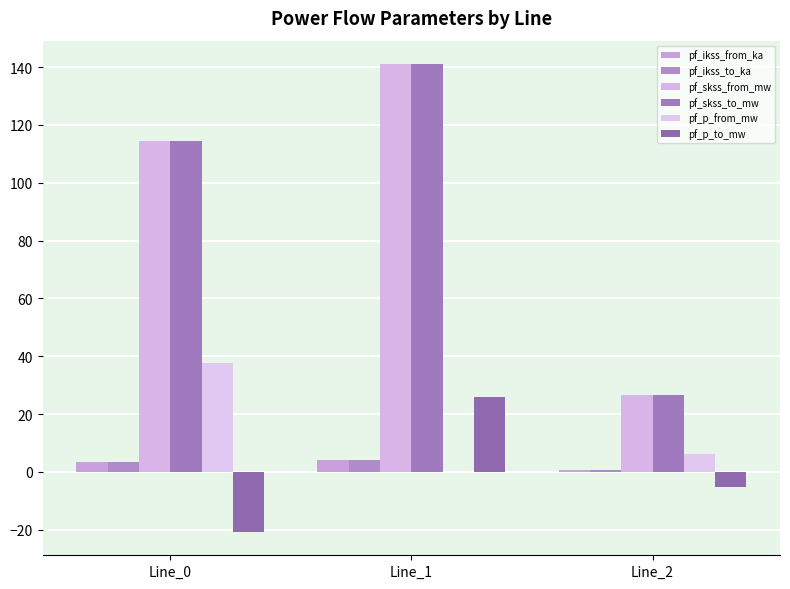

What is the total value across all series at Line_2?

55.7